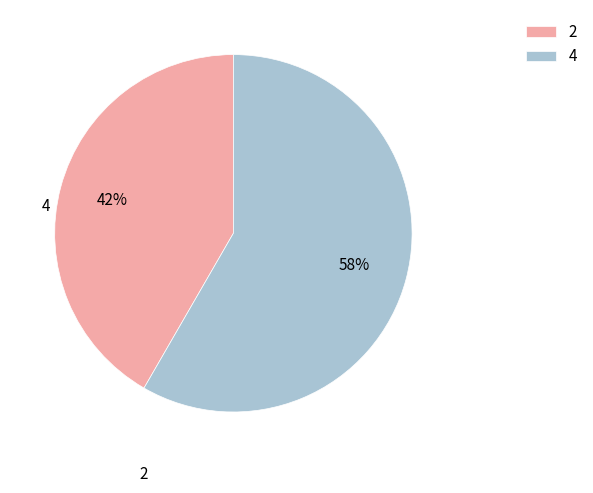

What percentage is the 4 slice, to the nearest percent?

58%